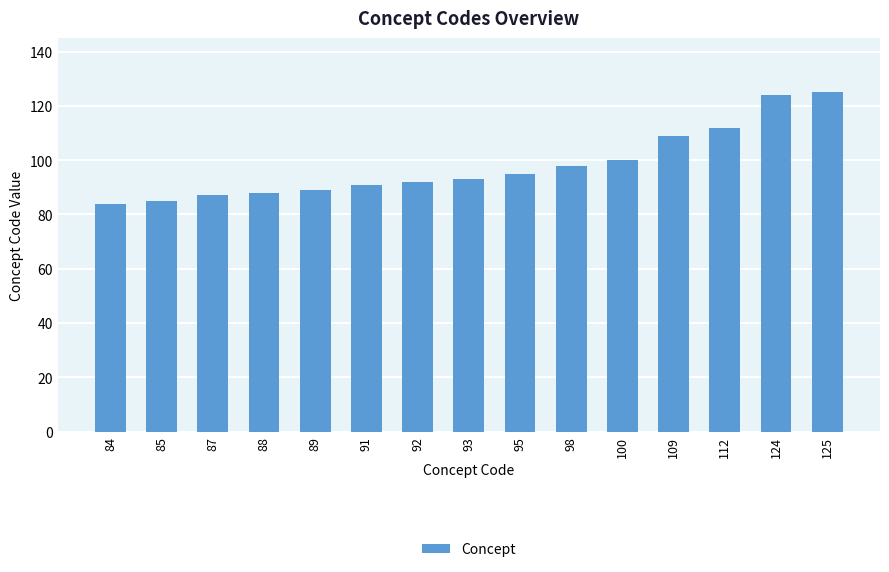

What is the change in value from 84 to 88?

+4